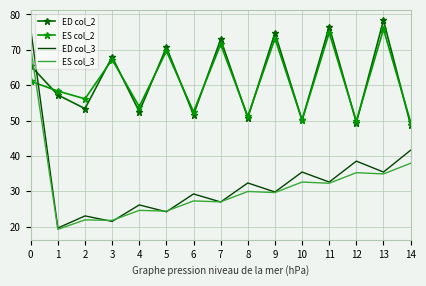

True or false: ED col_3 has more than 0 points higher than both neighbors.

True